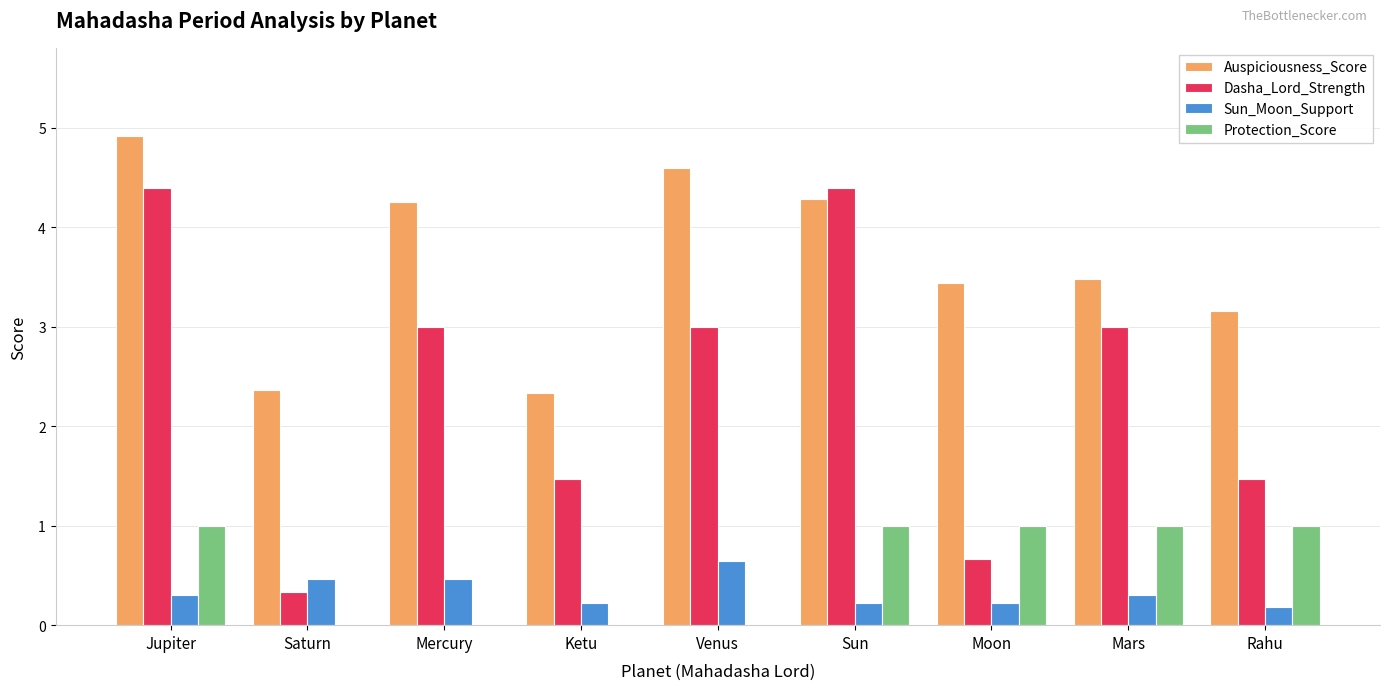

How many data points in Auspiciousness_Score are above 3?

7